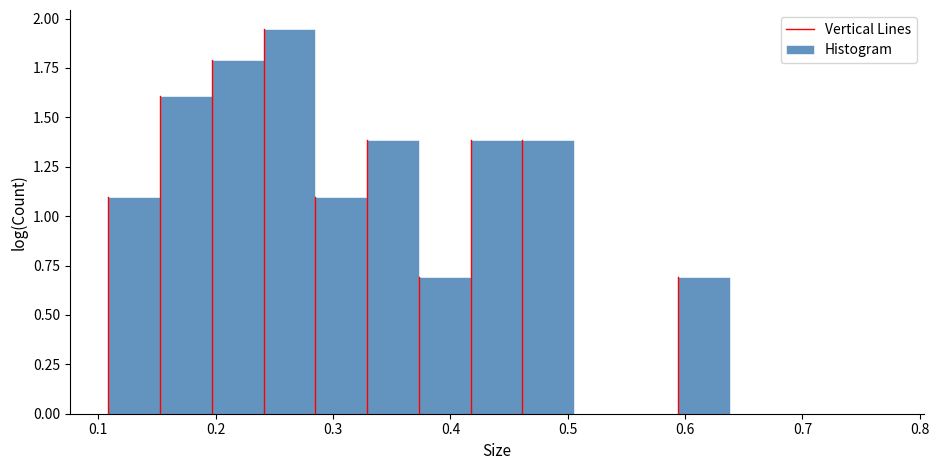

Reading left to right, list every bar in this chart as the range it spans on the x-axis followed by its height. Neither the bar edges nor the heights are printed on the chart, so give them approximately, as read against the axes.

0.11 to 0.15: 1.10
0.15 to 0.20: 1.60
0.20 to 0.24: 1.80
0.24 to 0.29: 1.95
0.29 to 0.33: 1.10
0.33 to 0.37: 1.40
0.37 to 0.42: 0.70
0.42 to 0.46: 1.40
0.46 to 0.51: 1.40
0.51 to 0.55: under 0.05
0.55 to 0.59: under 0.05
0.59 to 0.64: 0.70
0.64 to 0.68: 0
0.68 to 0.73: 0
0.73 to 0.77: under 0.05